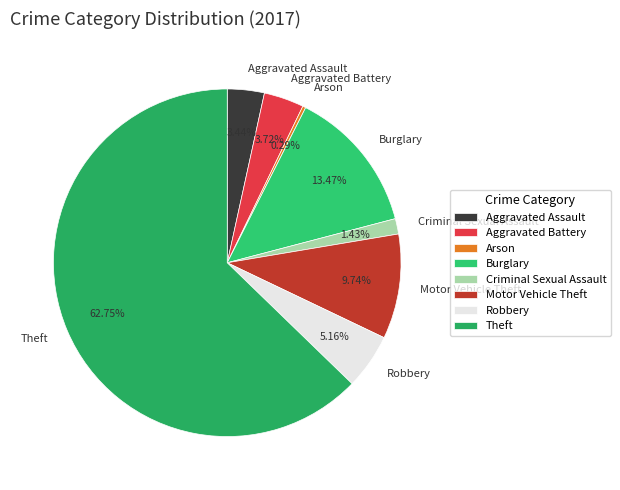

What is the smallest slice in the pie chart?

Arson